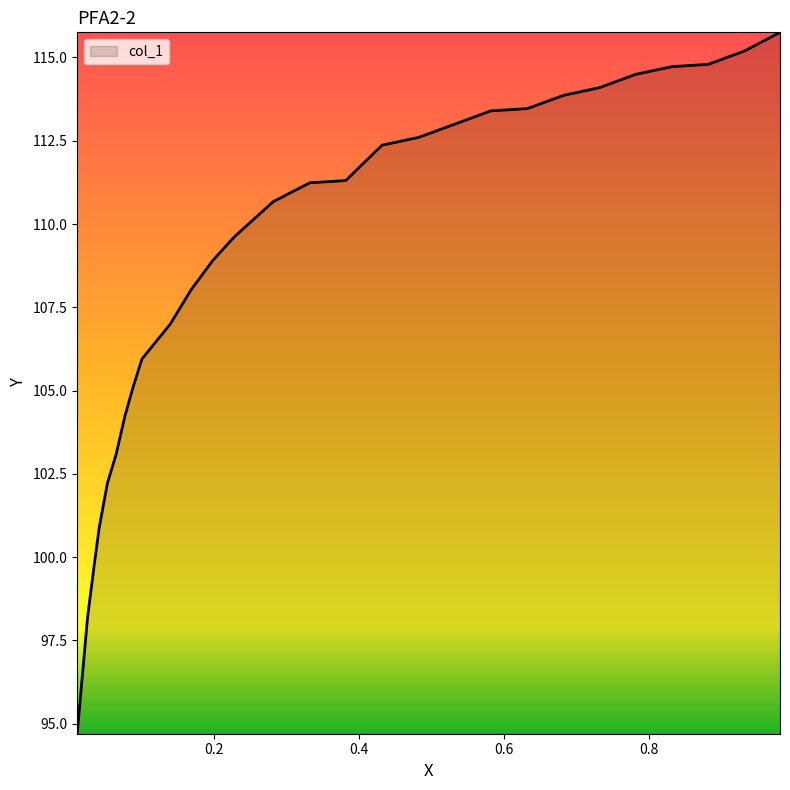

True or false: there are more than 2 points higher than both neighbors.

False